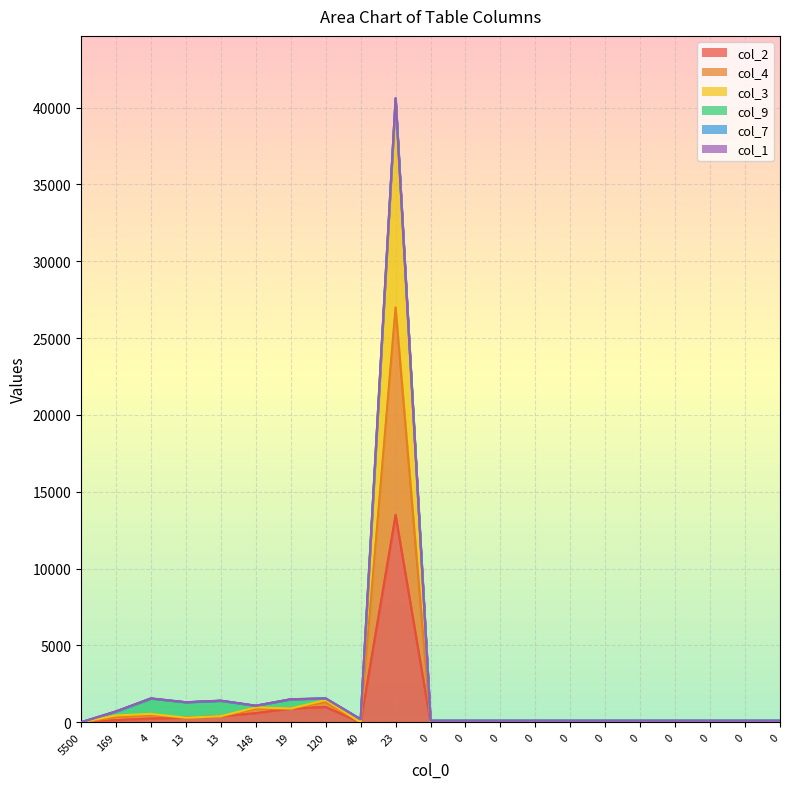

List the labels in order of col_3 value, largest first.

23, 120, 148, 19, 4, 169, 13, 13, 5500, 40, 0, 0, 0, 0, 0, 0, 0, 0, 0, 0, 0